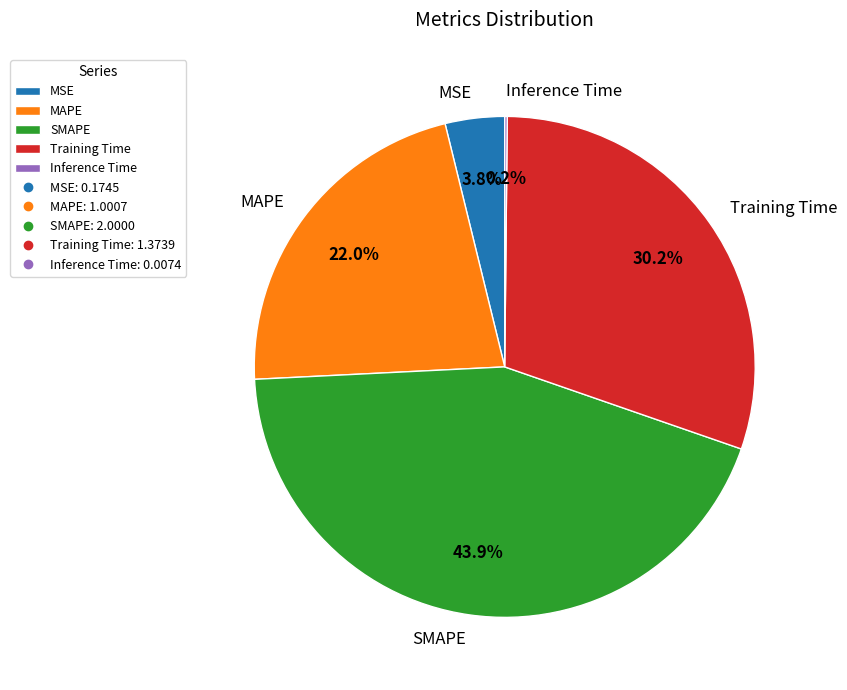

Between Training Time and MAPE, which is larger?

Training Time